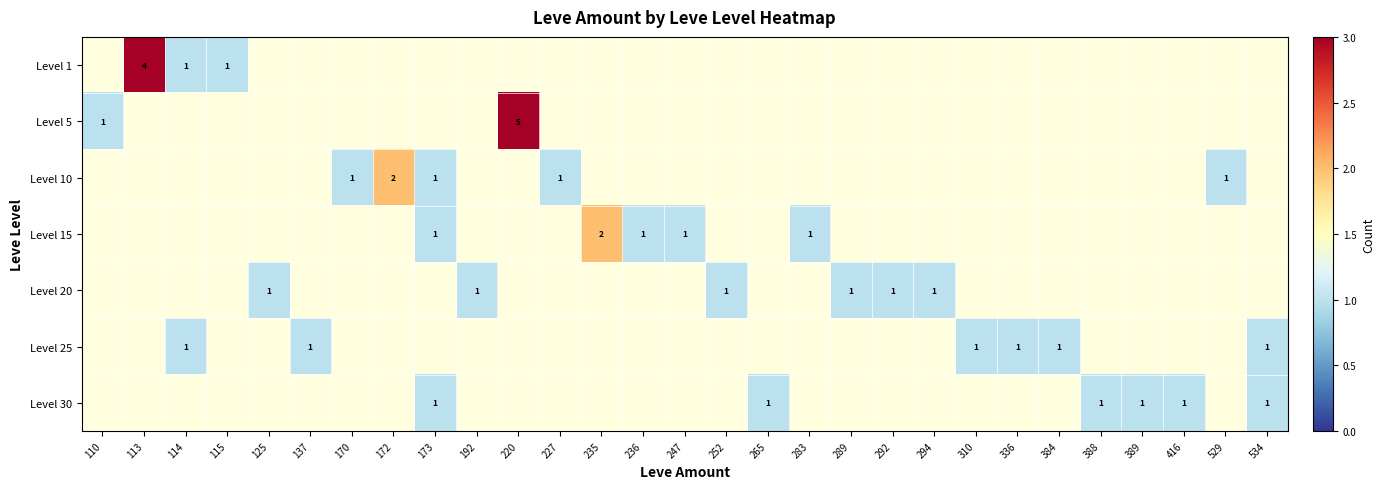

The Level 30 series shows 1 at 534. True or false?

True